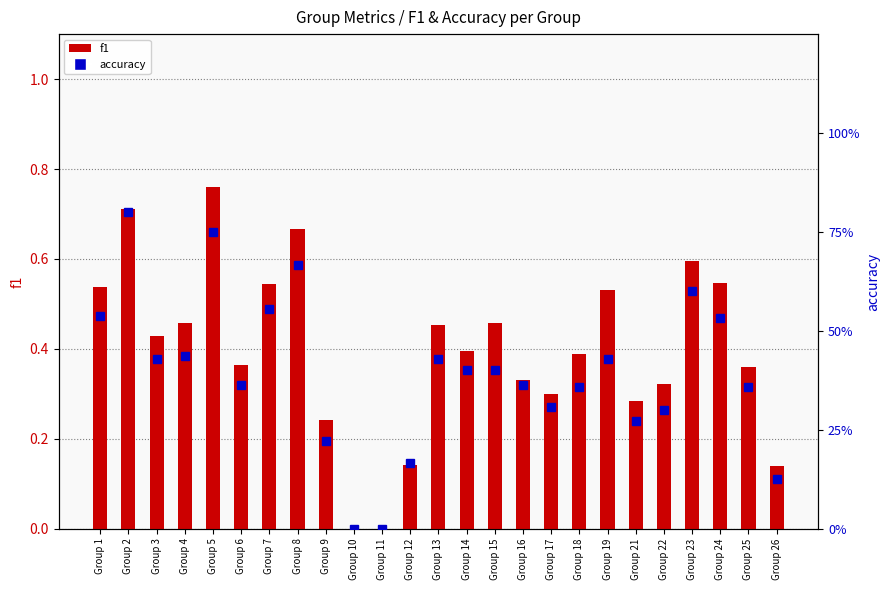

Which series has the largest range (max minus min)?

accuracy